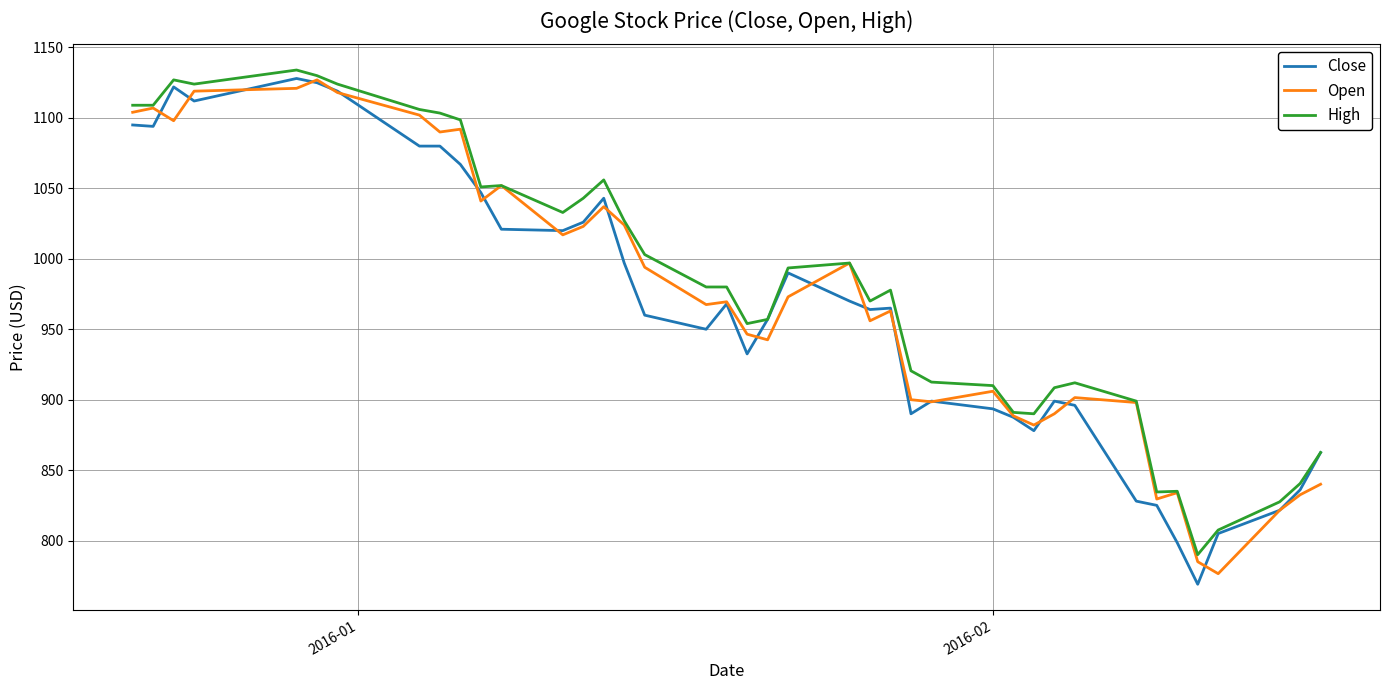

Is the value of Open at 32 greater than the value of Close at 22?

Yes